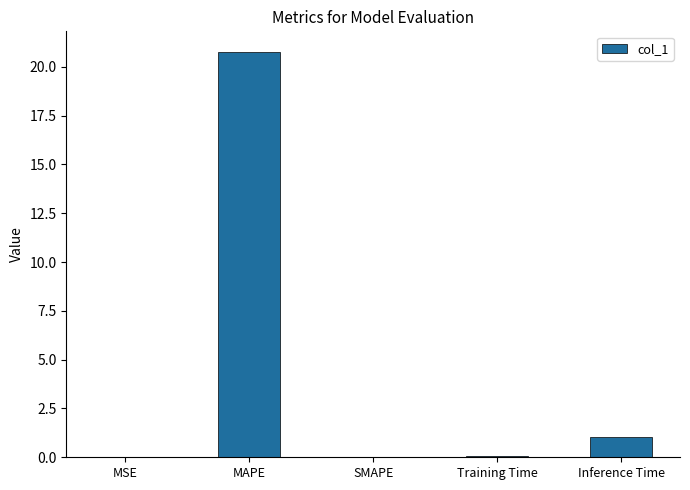

Between Training Time and MAPE, which is larger?

MAPE